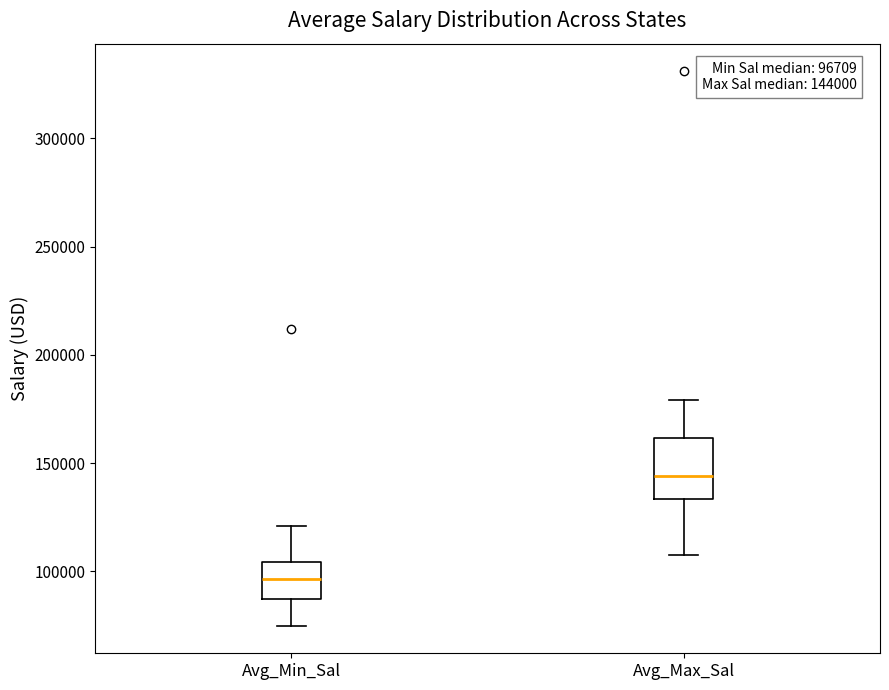

Comparing the boxes themselves (not the whiskers), which one is the tallest?

Avg_Max_Sal